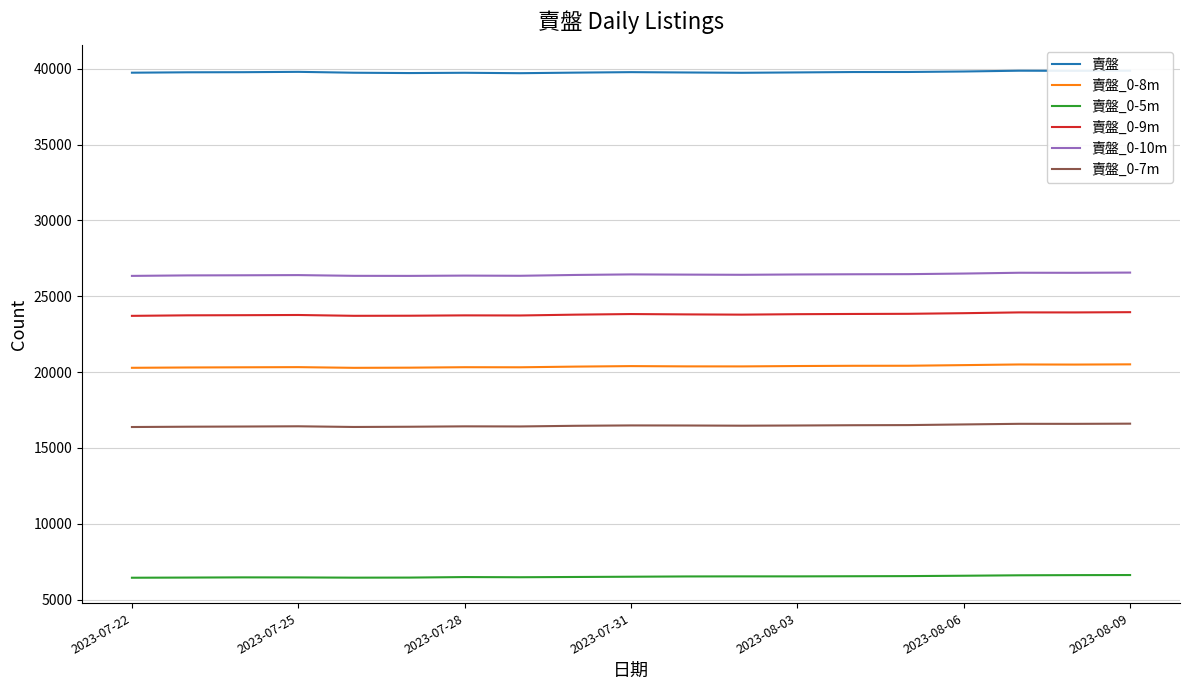

What is the sum of all 賣盤_0-10m values?

502143